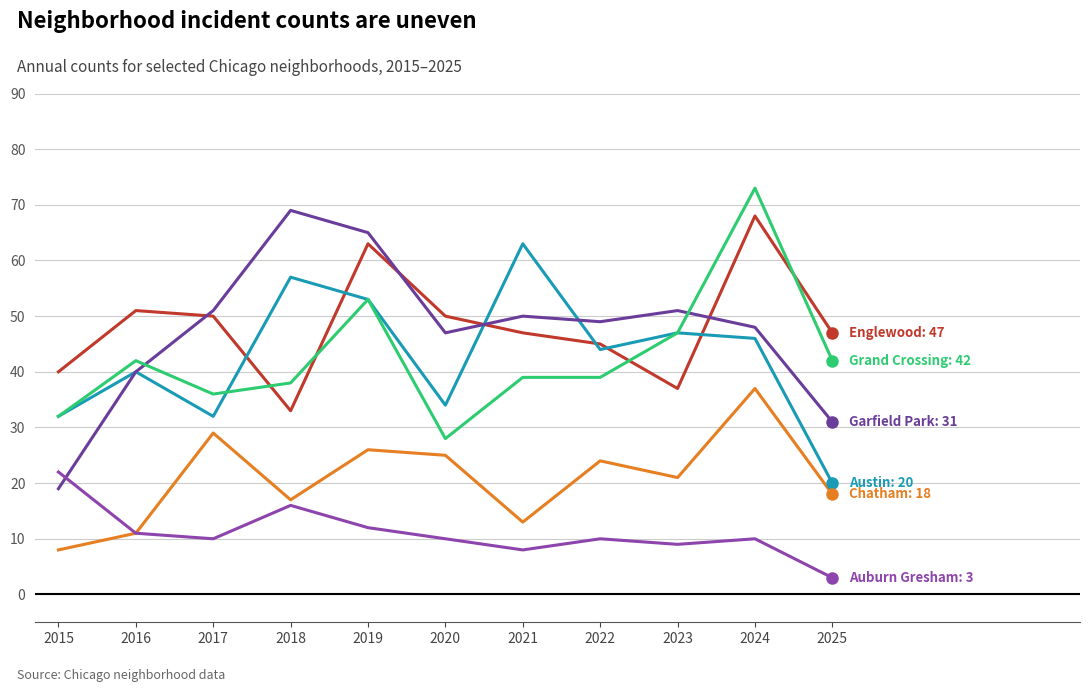

What is the smallest value displayed?

3